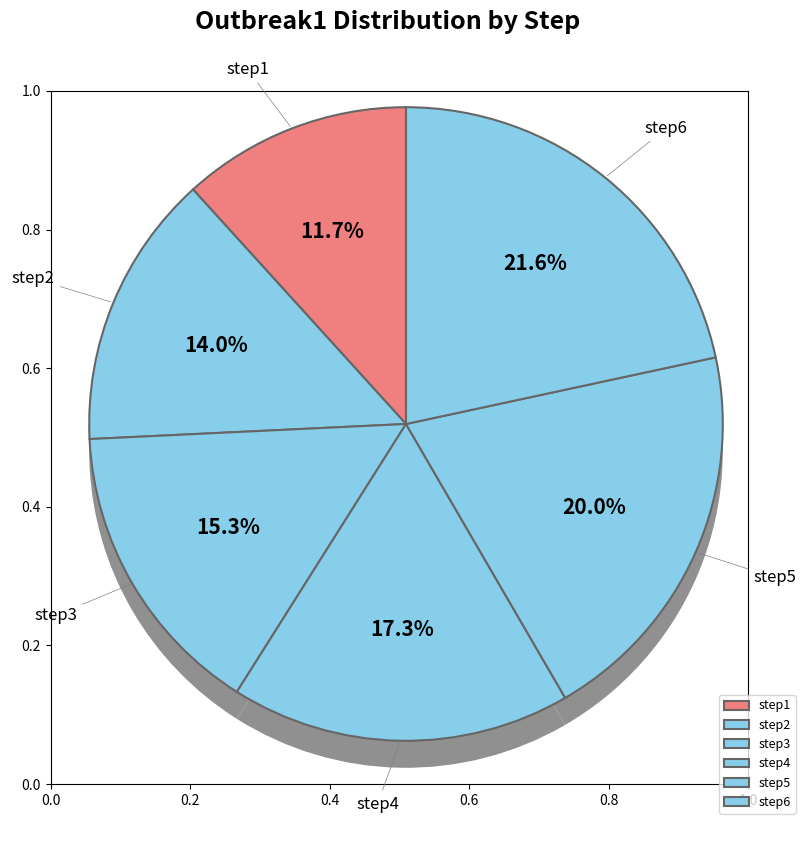

To the nearest percent, what portion does step4 represent?

17%